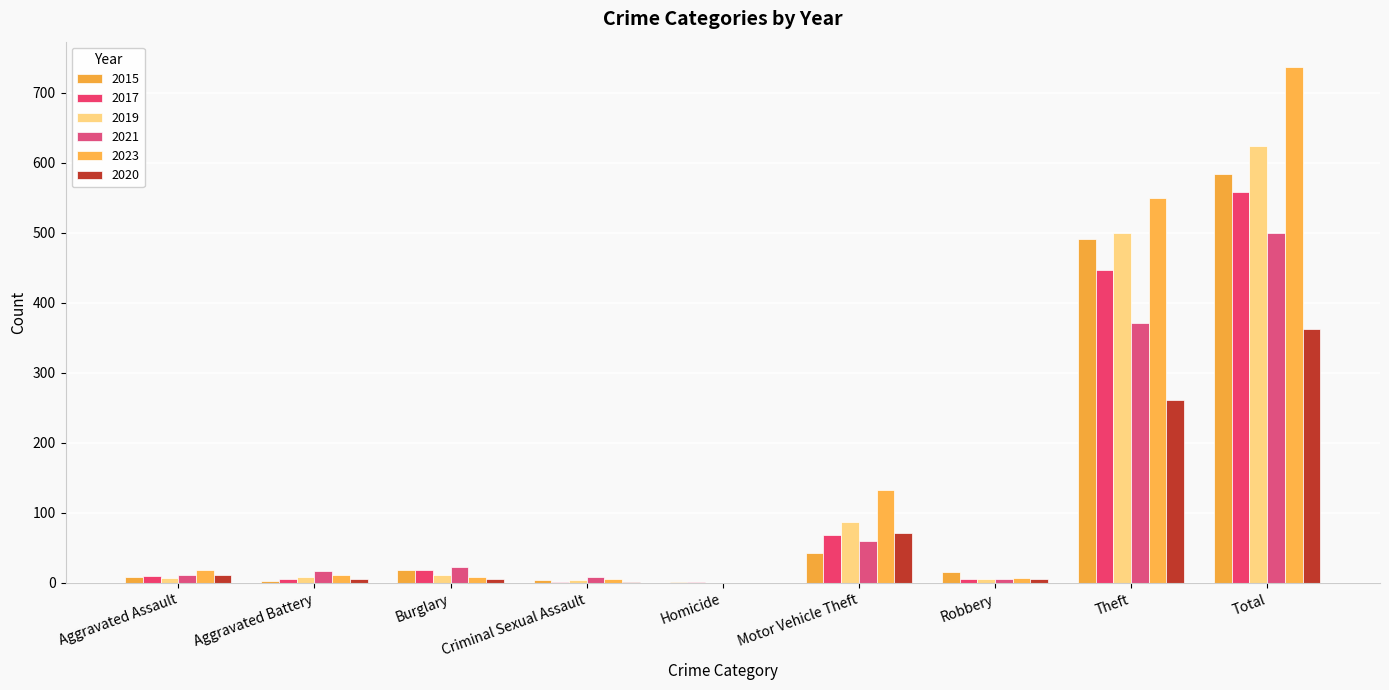

Reading left to right, what are all the values shown in this chart?

2015: 8	3	19	4	1	43	15	491	584
2017: 10	5	18	2	1	69	6	447	558
2019: 7	8	12	4	0	87	6	499	624
2021: 12	17	23	9	0	60	5	371	500
2023: 19	11	9	5	0	133	7	549	736
2020: 11	6	5	1	0	71	6	261	362